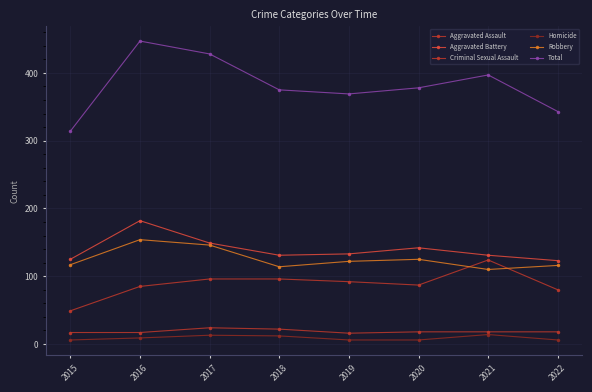

How many categories are shown in the chart?

8